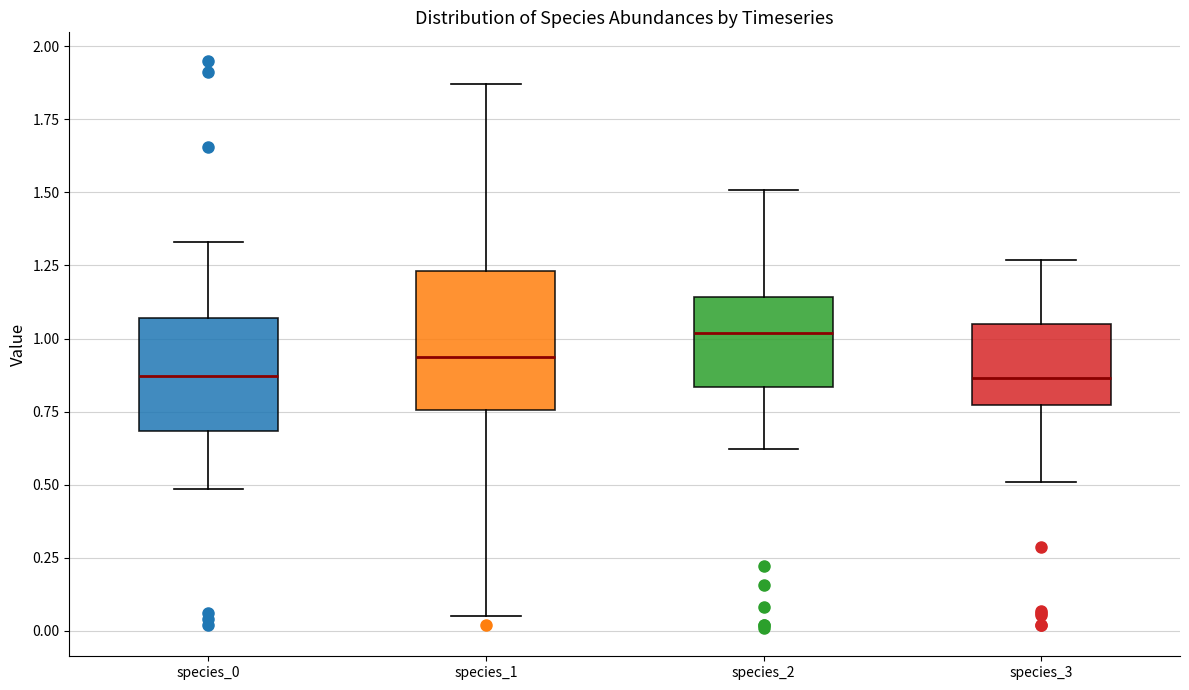

Reading left to right, read every box against the y-axis: the position of its median line, the range the box covers, and the ends of its whiskers. The values are not printed on the chart, so give them approximately, as read against the axis.

species_0: median 0.85, box 0.70 to 1.05, whiskers 0.50 to 1.35
species_1: median 0.95, box 0.75 to 1.25, whiskers 0.05 to 1.85
species_2: median 1.00, box 0.85 to 1.15, whiskers 0.60 to 1.50
species_3: median 0.85, box 0.75 to 1.05, whiskers 0.50 to 1.25